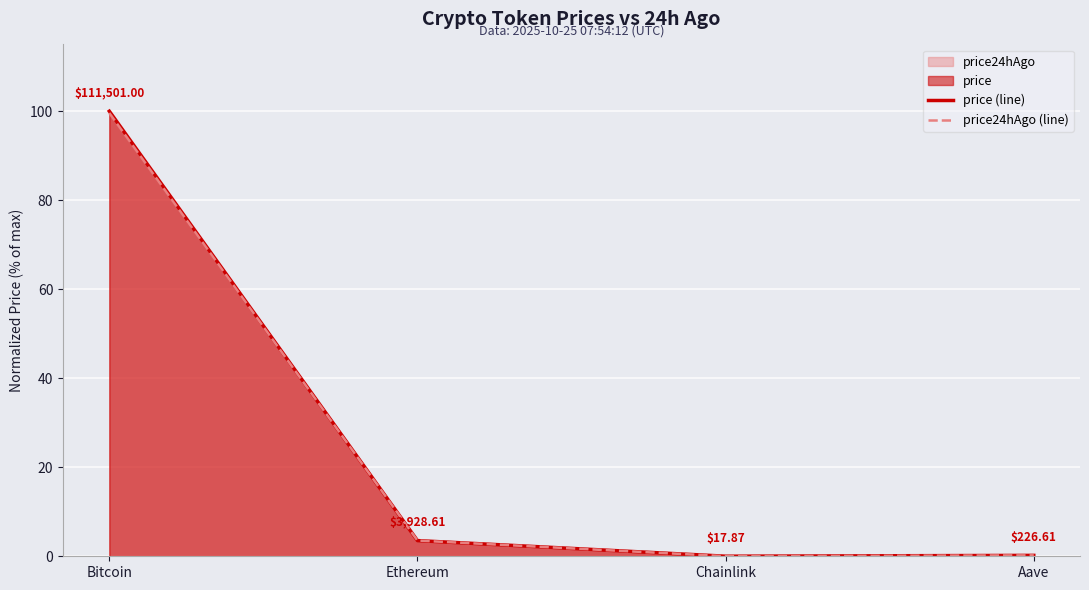

What position from the right is Aave?

1